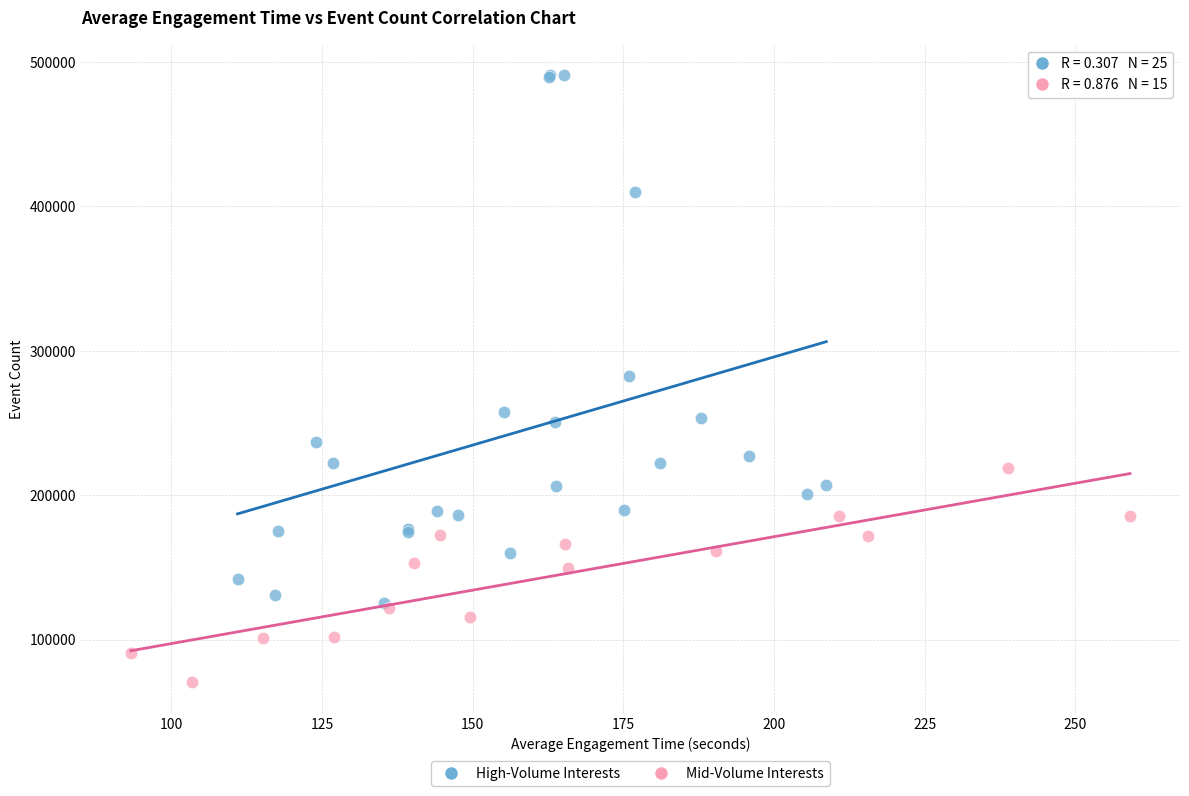

Which series has the widest spread of Y values?

High-Volume Interests